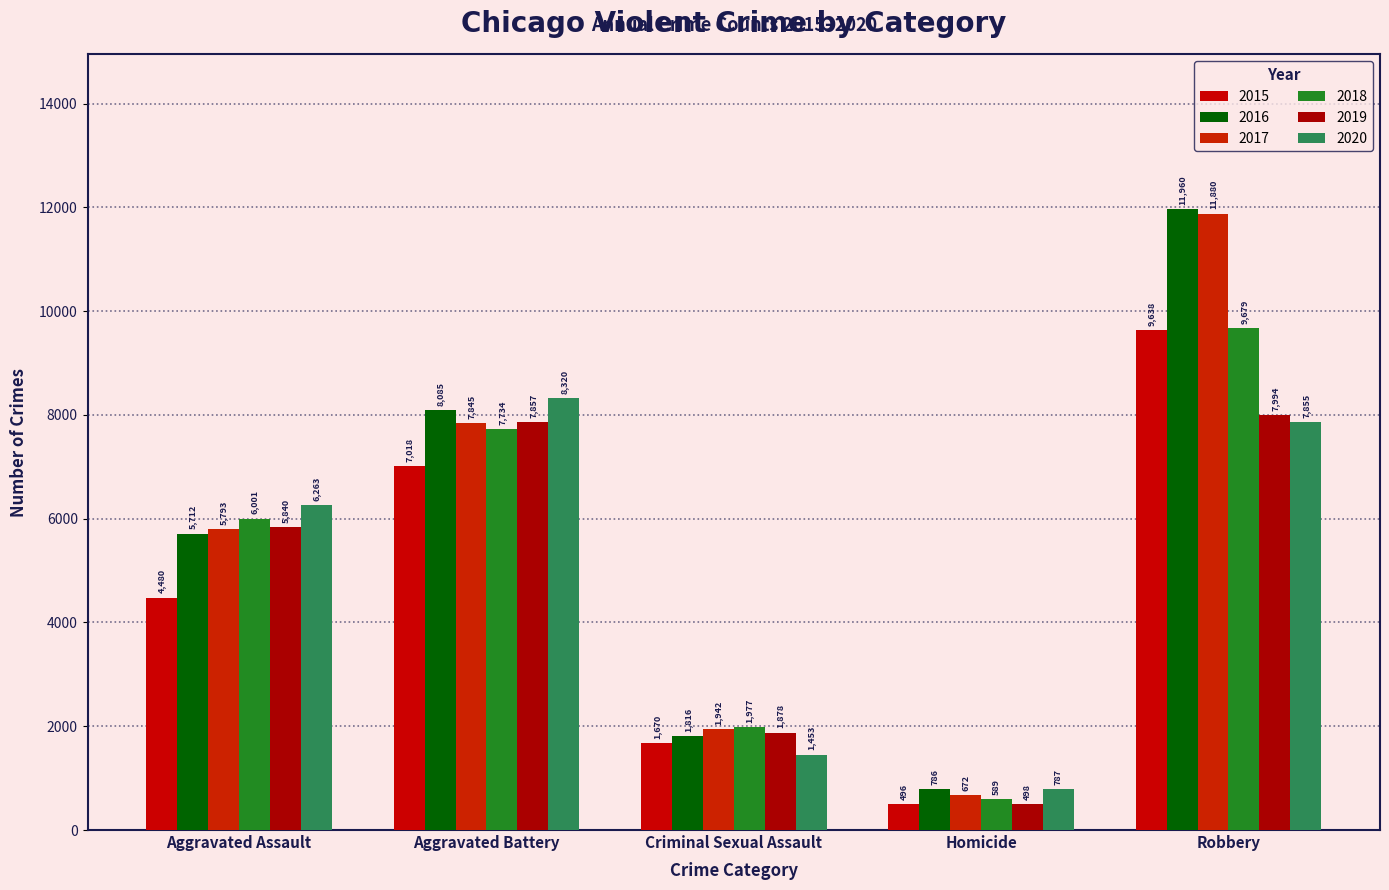

True or false: 2019 has a value of 2755 at Aggravated Battery.

False